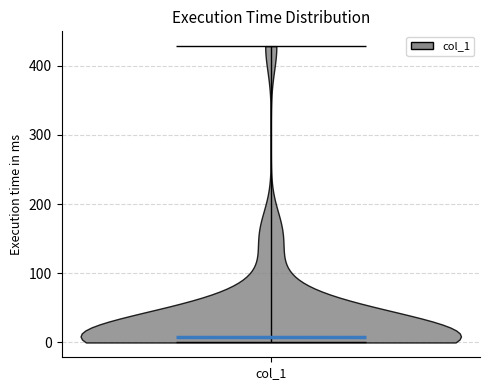

What is the lowest point the violin for col_1 reaches on the y-axis? The values are not printed on the chart, so give them approximately, as read against the axis.

0